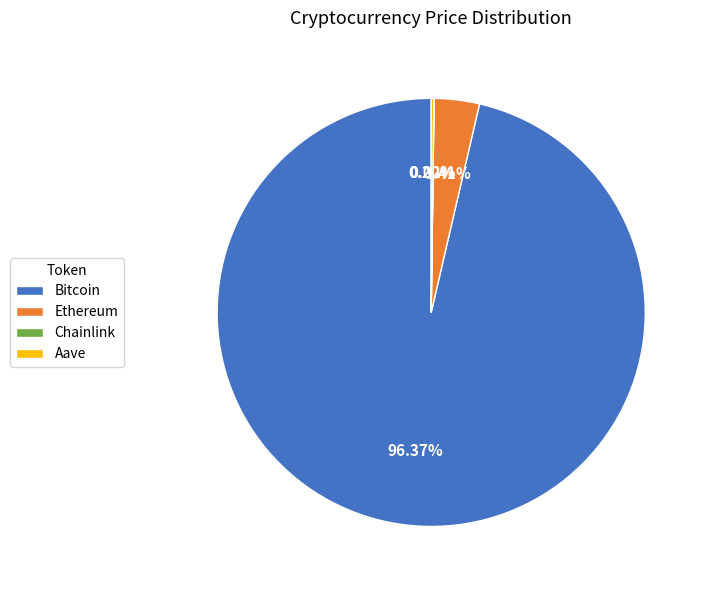

Which category has the biggest portion of the pie?

Bitcoin